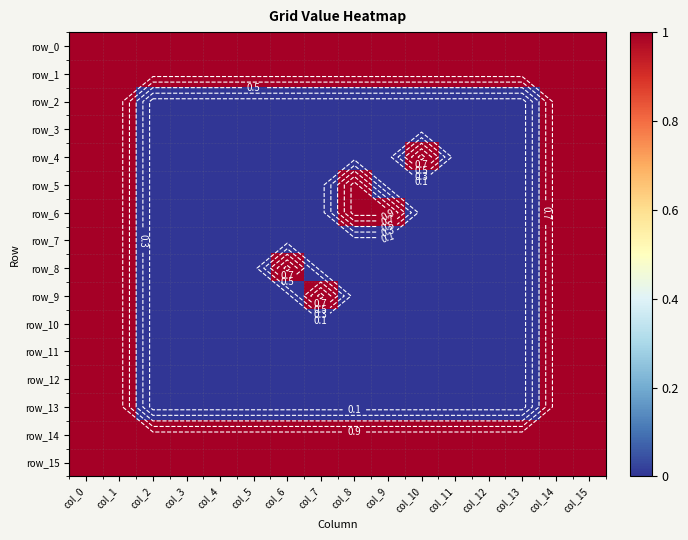

What is the maximum value for row_3?

1